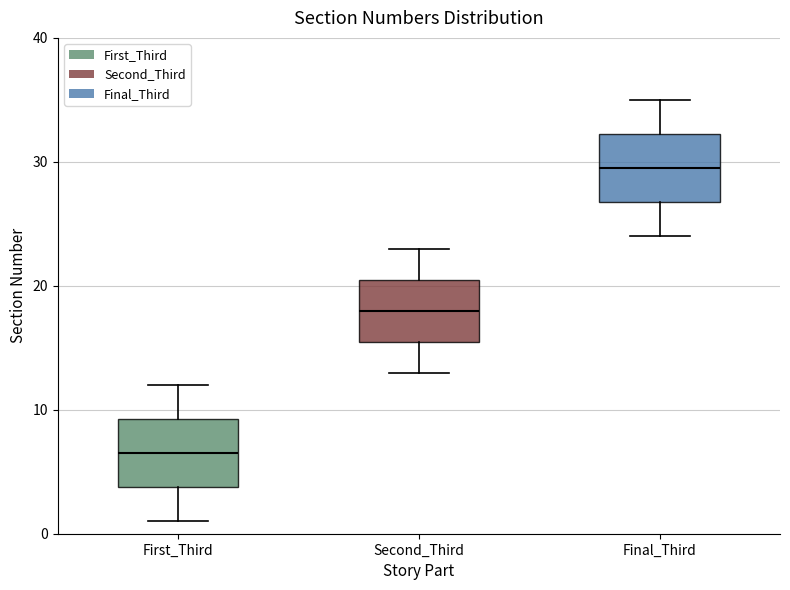

Which box's median line is the lowest?

First_Third